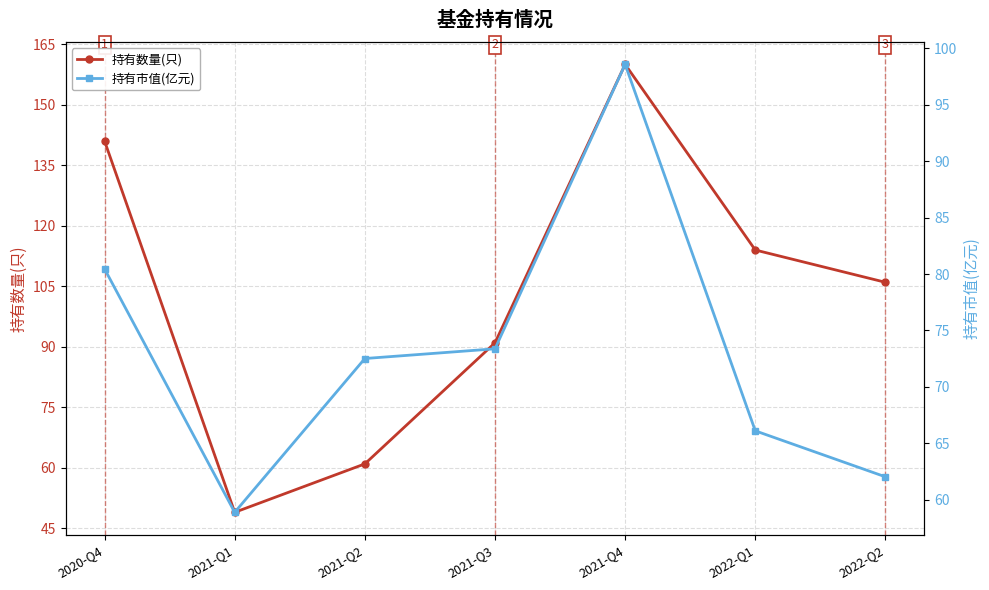

What is the difference between the maximum and minimum values in the 持有数量(只) series?

111